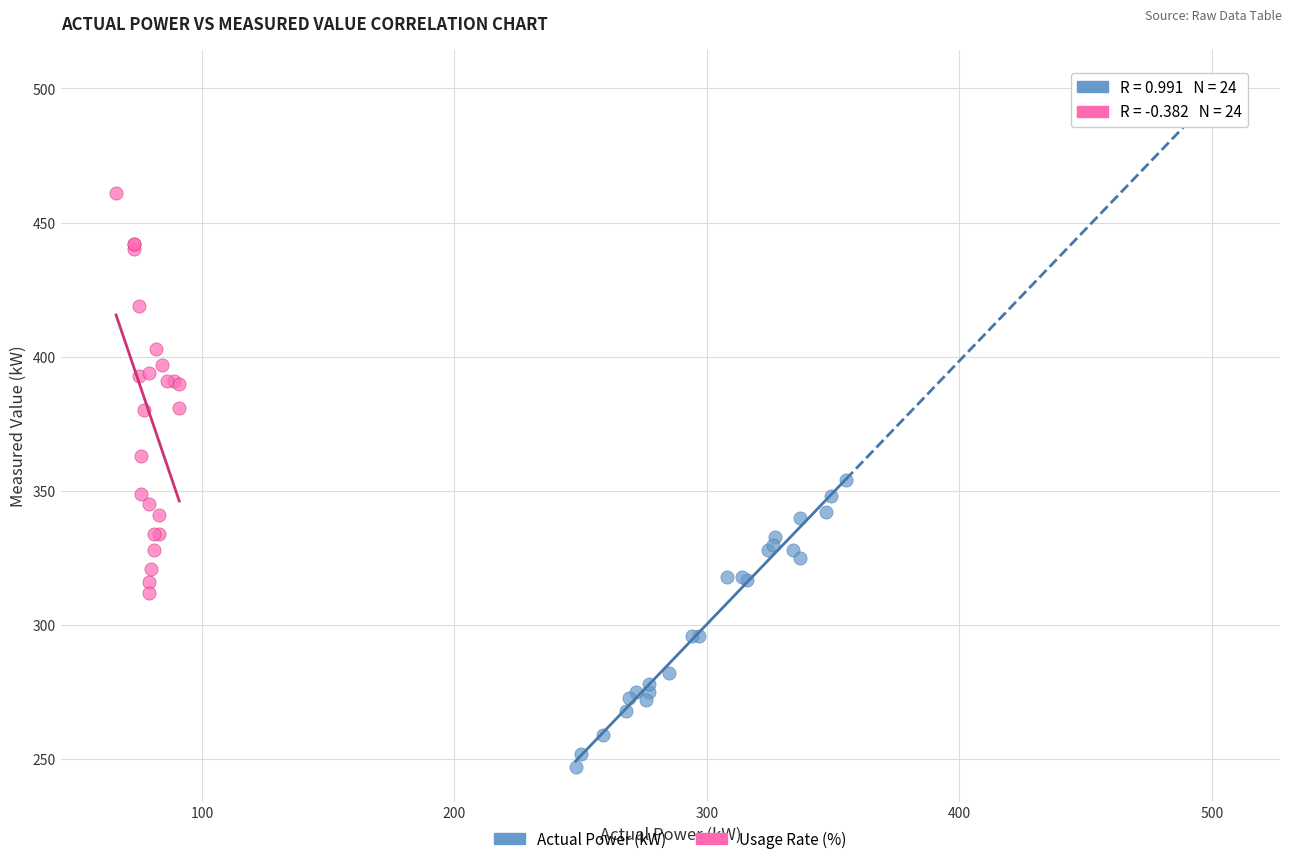

Which series has the widest spread of Y values?

Usage Rate (%)